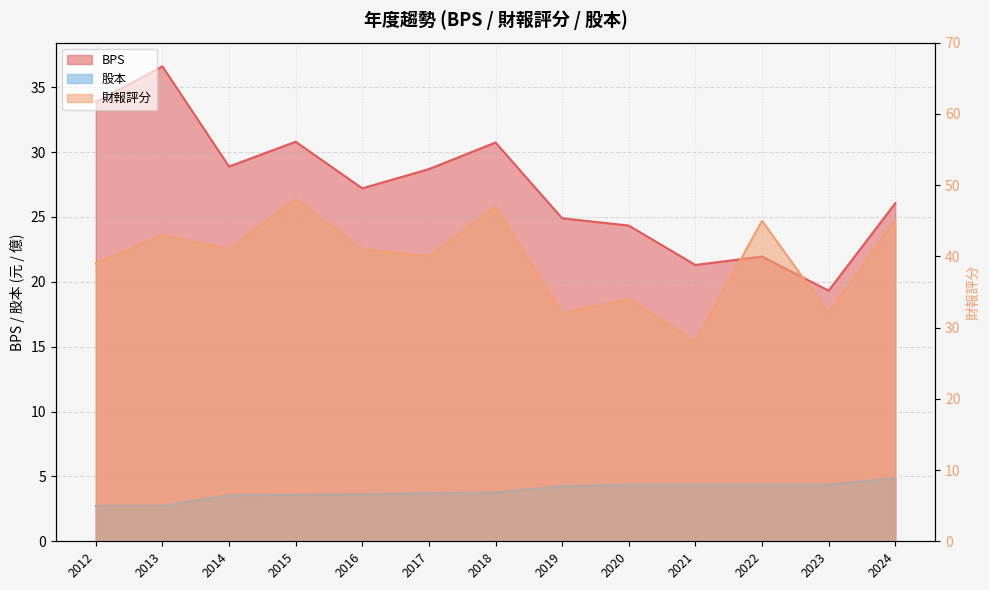

Rank the series by their average value, from lowest to highest.

股本, BPS, 財報評分